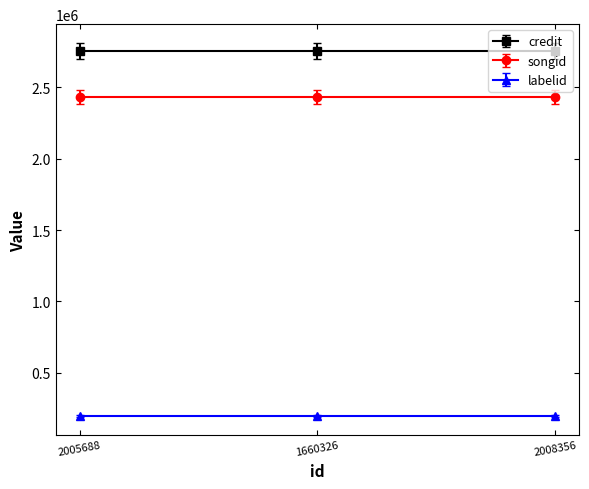

Where is labelid nearest to the value 197602?

2005688